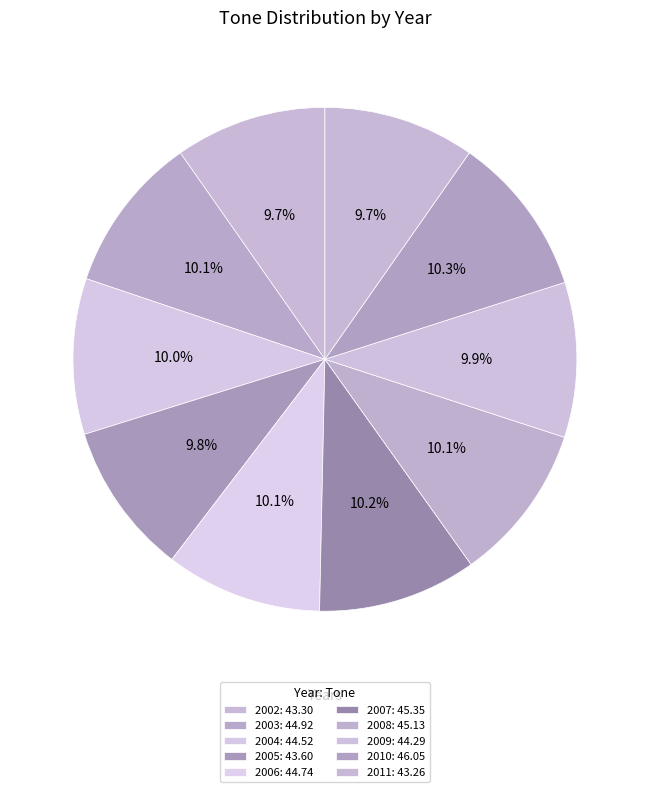

How many slices are in this pie chart?

10